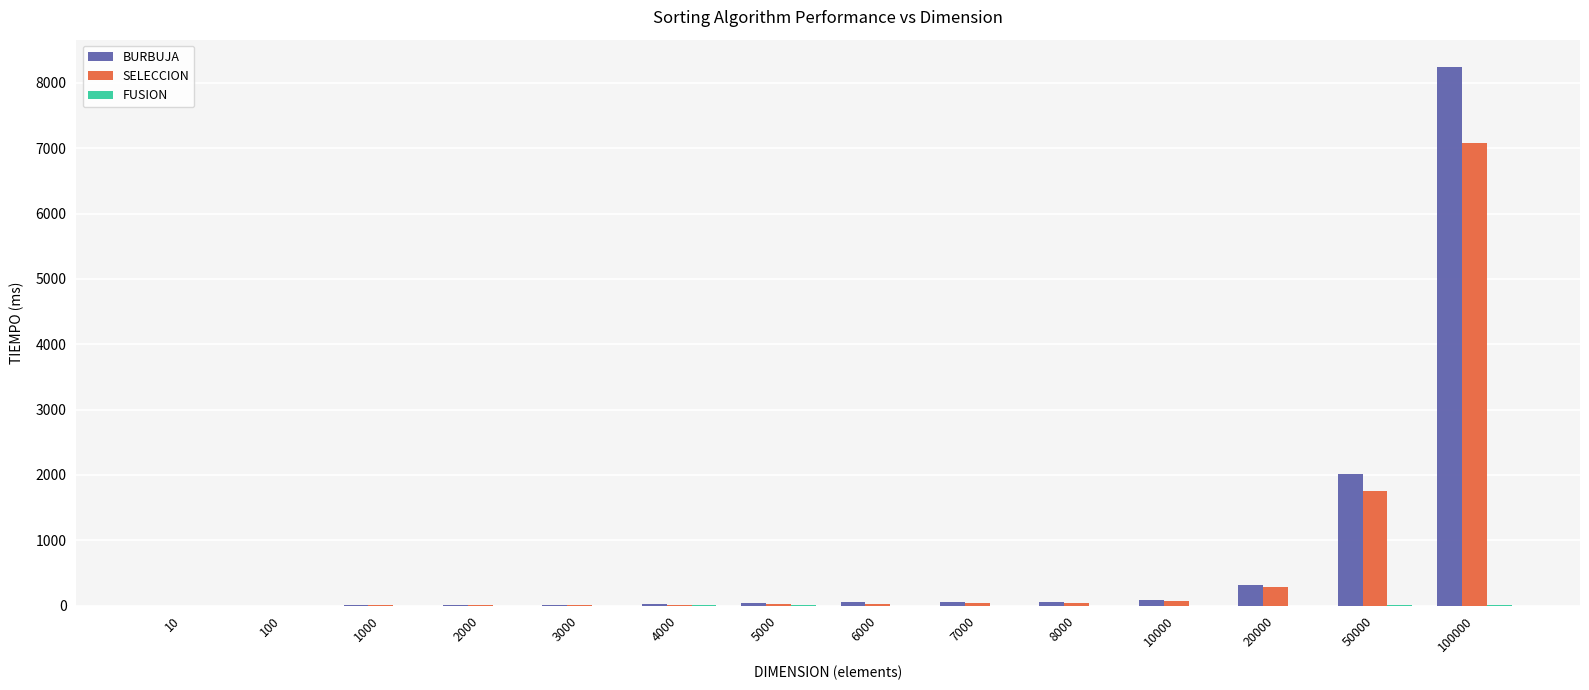

How many distinct data groups are displayed?

3